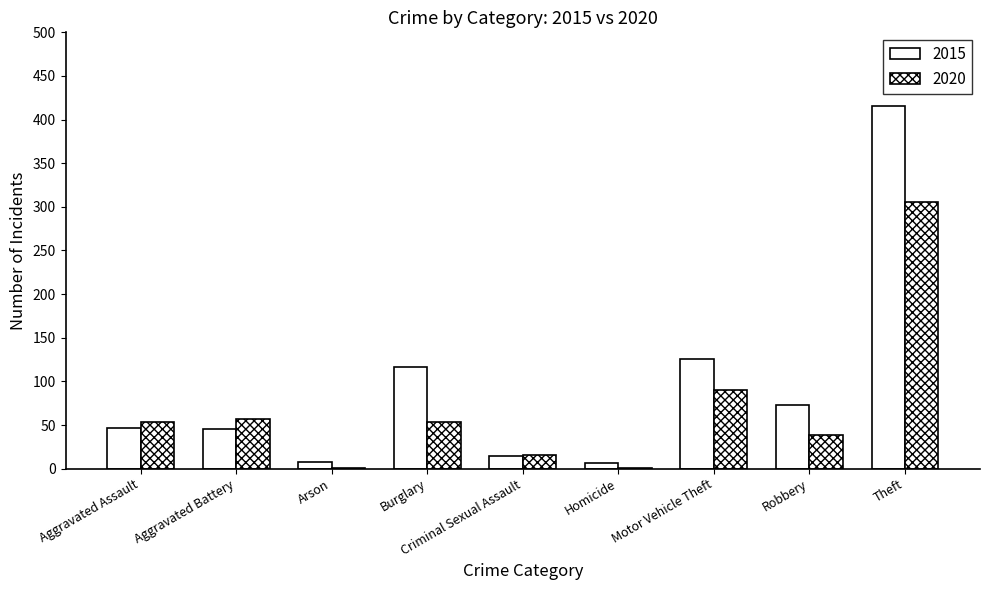

Which series changed the most between Aggravated Battery and Arson?

2020